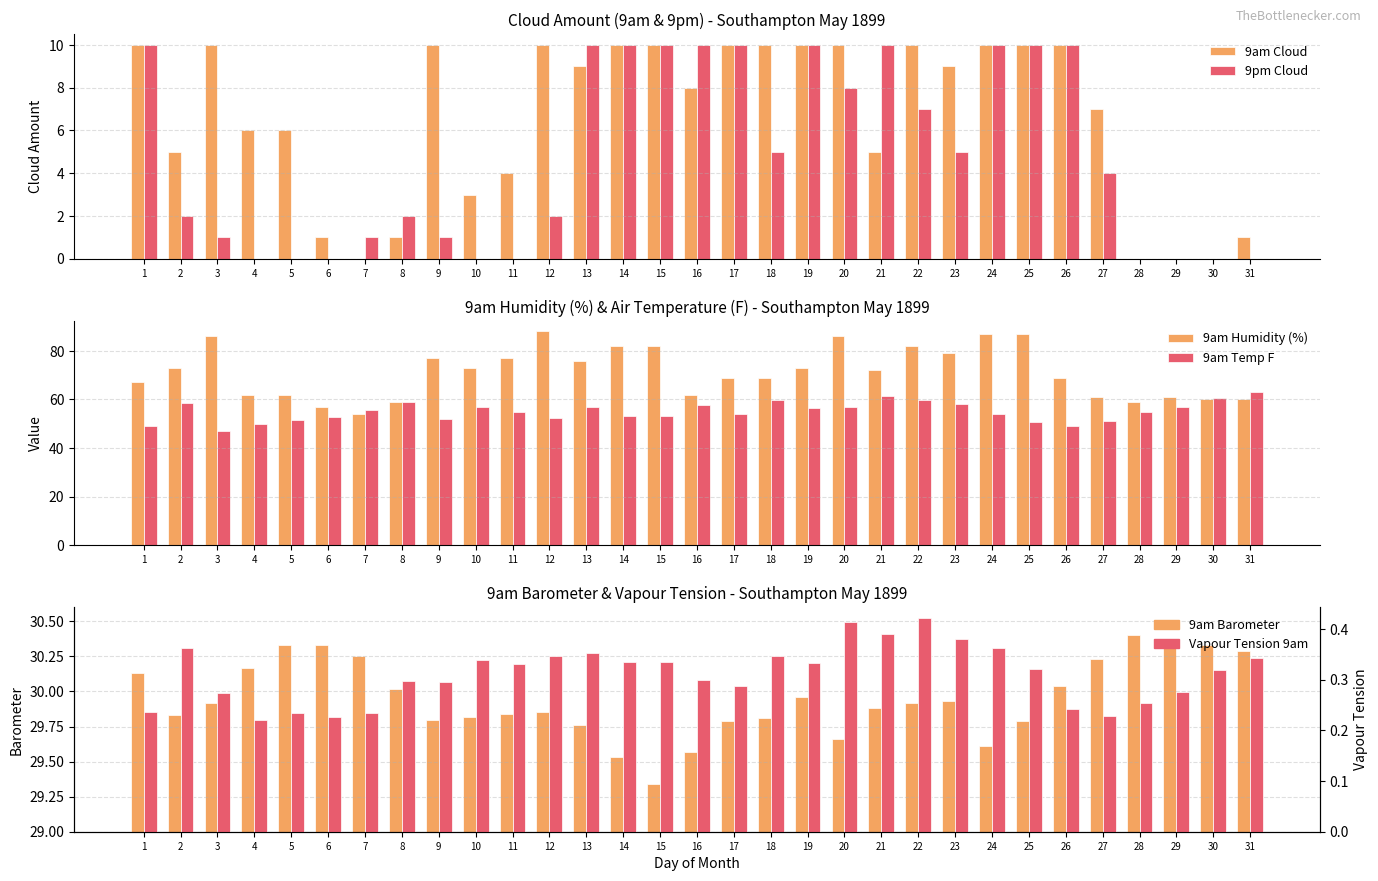

Rank the series at 30 from lowest to highest value.

9am Cloud, 9pm Cloud, Vapour Tension 9am, 9am Barometer, 9am Humidity (%), 9am Temp F